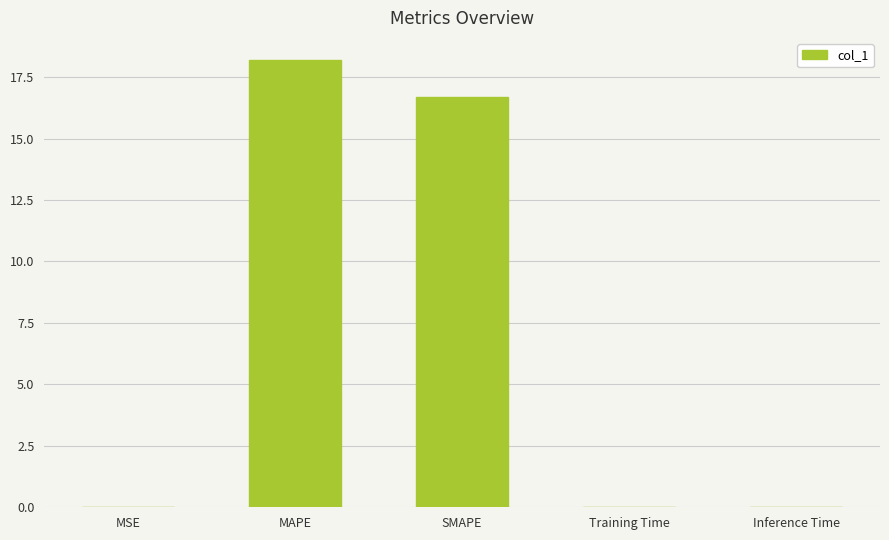

What is the sum of the values at MSE and SMAPE?

16.7